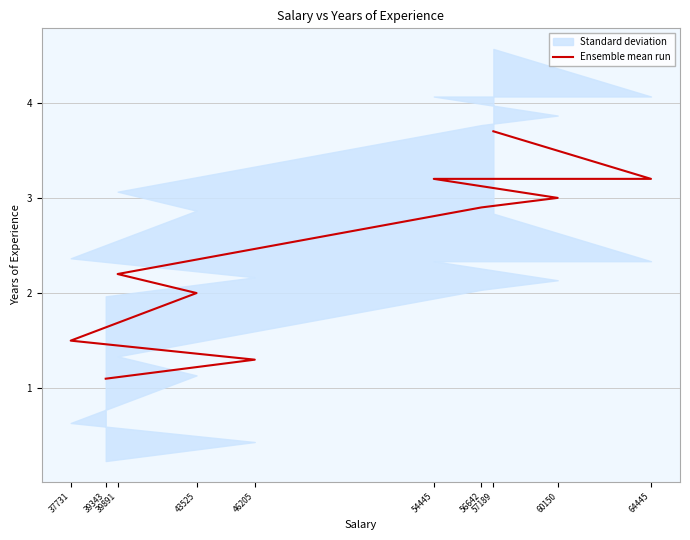

Which label corresponds to the largest value in the chart?

57189